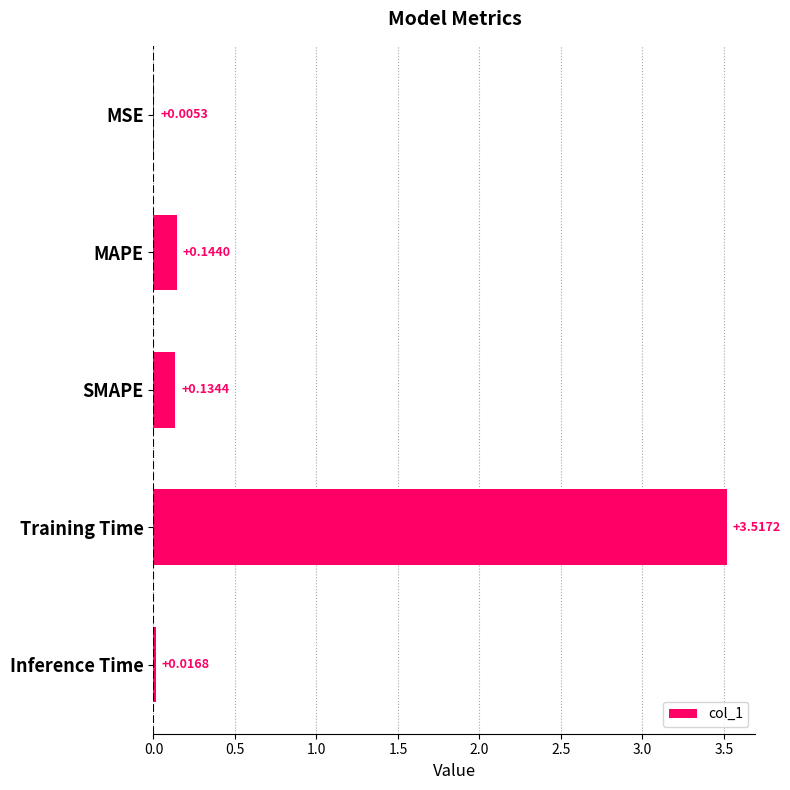

At which category does the chart reach its peak across all series?

Training Time